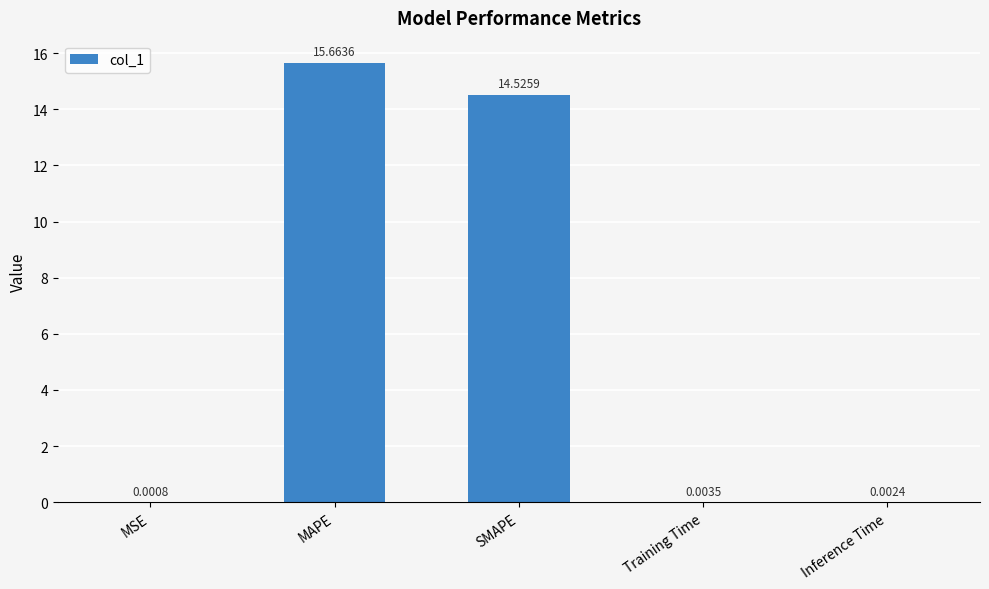

What value does the data have at SMAPE?

14.5